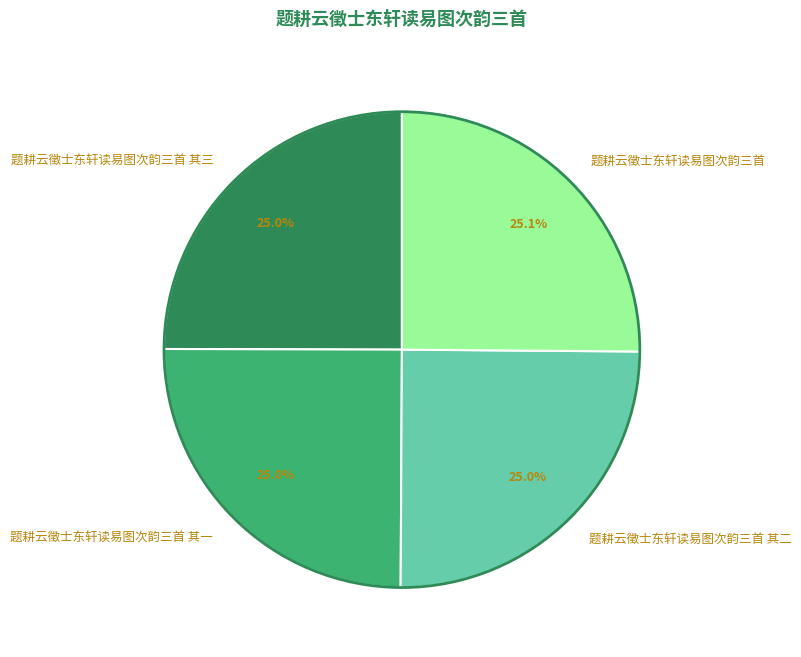

How many slices are in this pie chart?

4